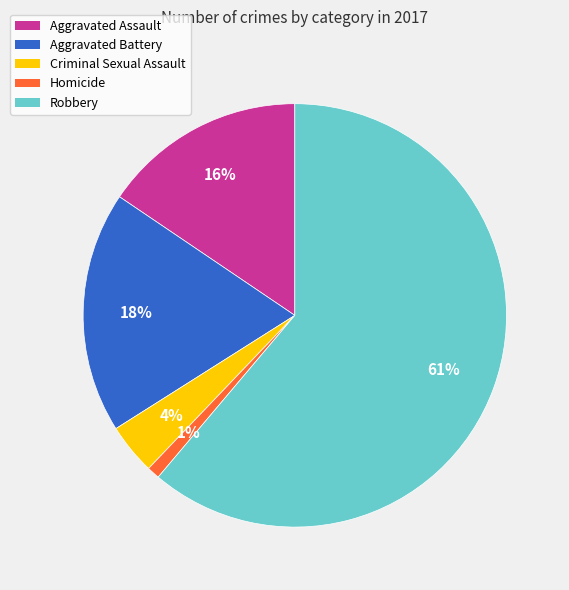

What is the largest slice in the pie chart?

Robbery